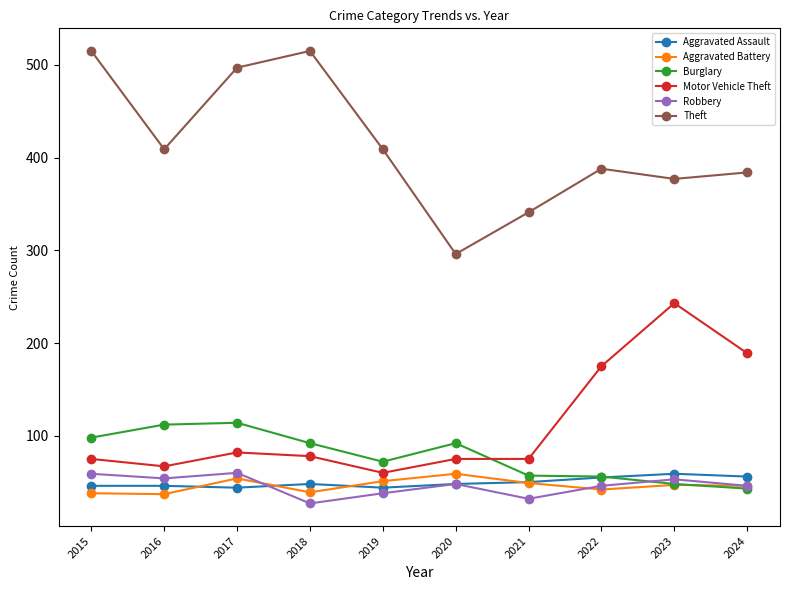

What is the value of the Robbery point at the 6th from the left?

48